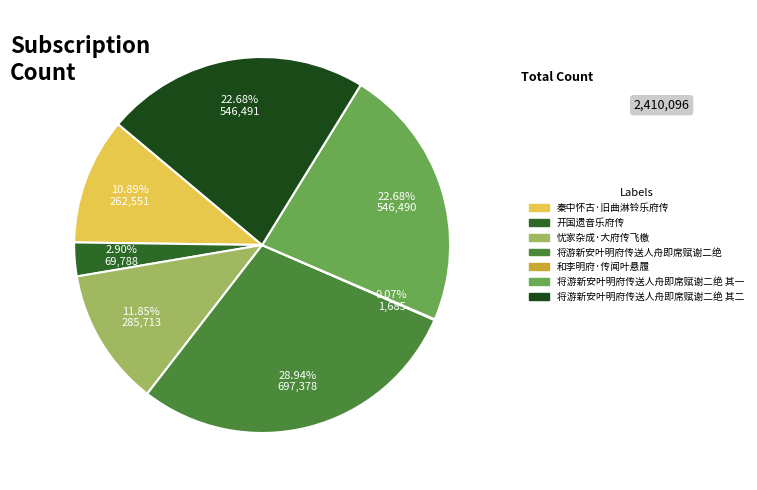

Does 将游新安叶明府传送人舟即席赋谢二绝 account for over 50% of the chart?

No